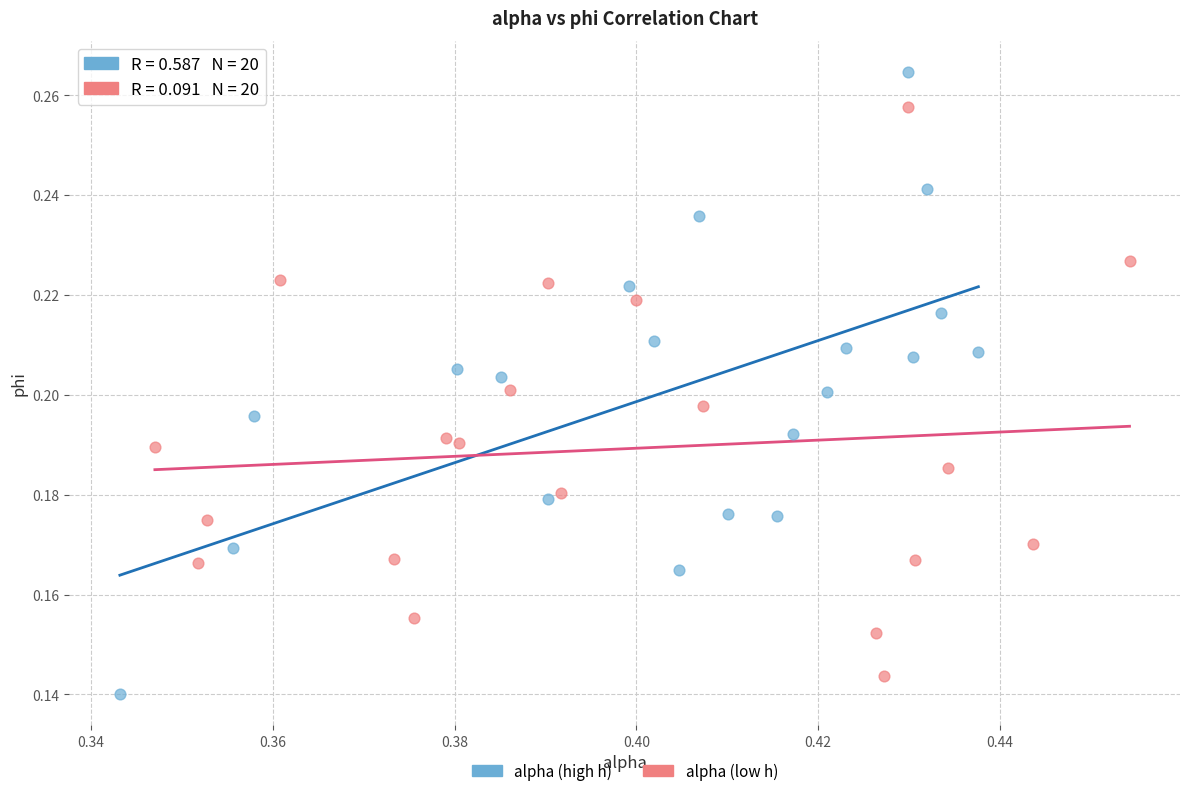

Which series has the widest spread of Y values?

alpha (high h)